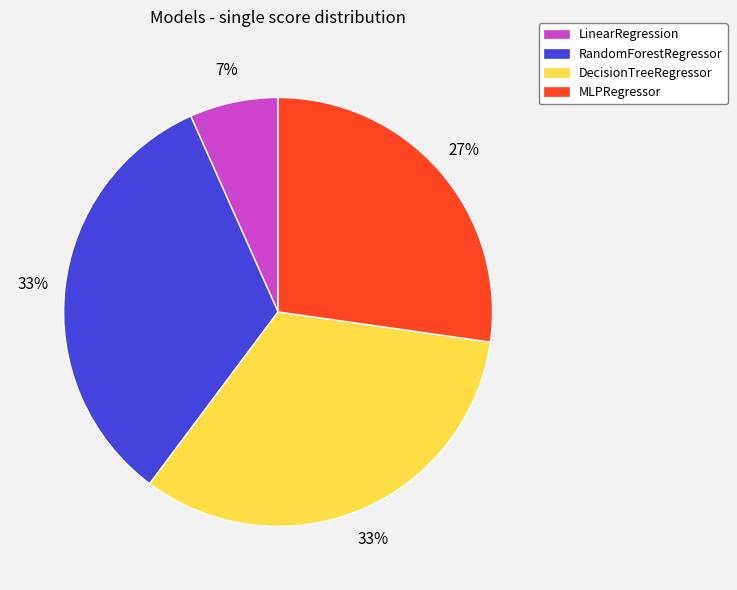

How many slices are in this pie chart?

4